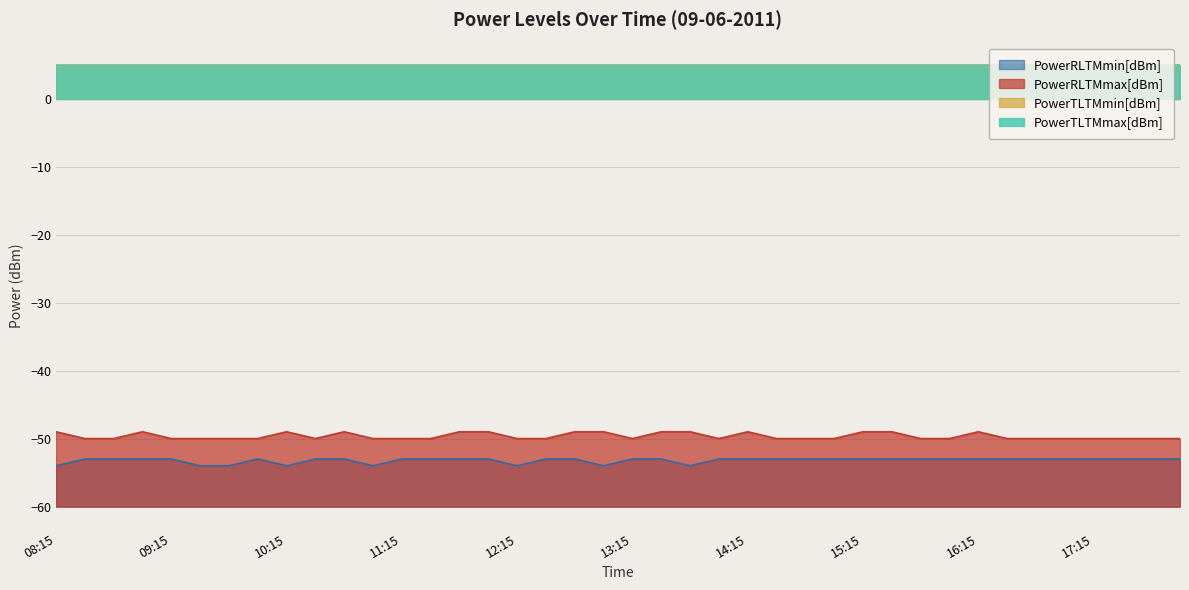

The value of PowerRLTMmax[dBm] at 17:00 is -50. True or false?

True